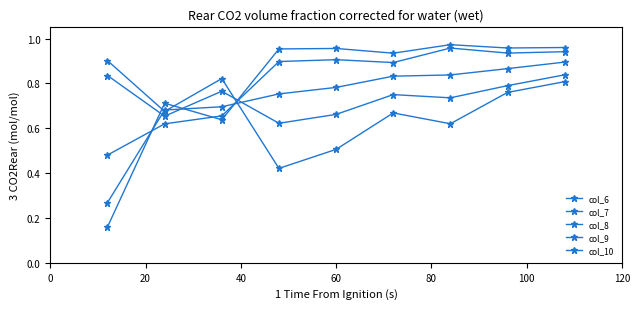

How many lines are shown in the chart?

5